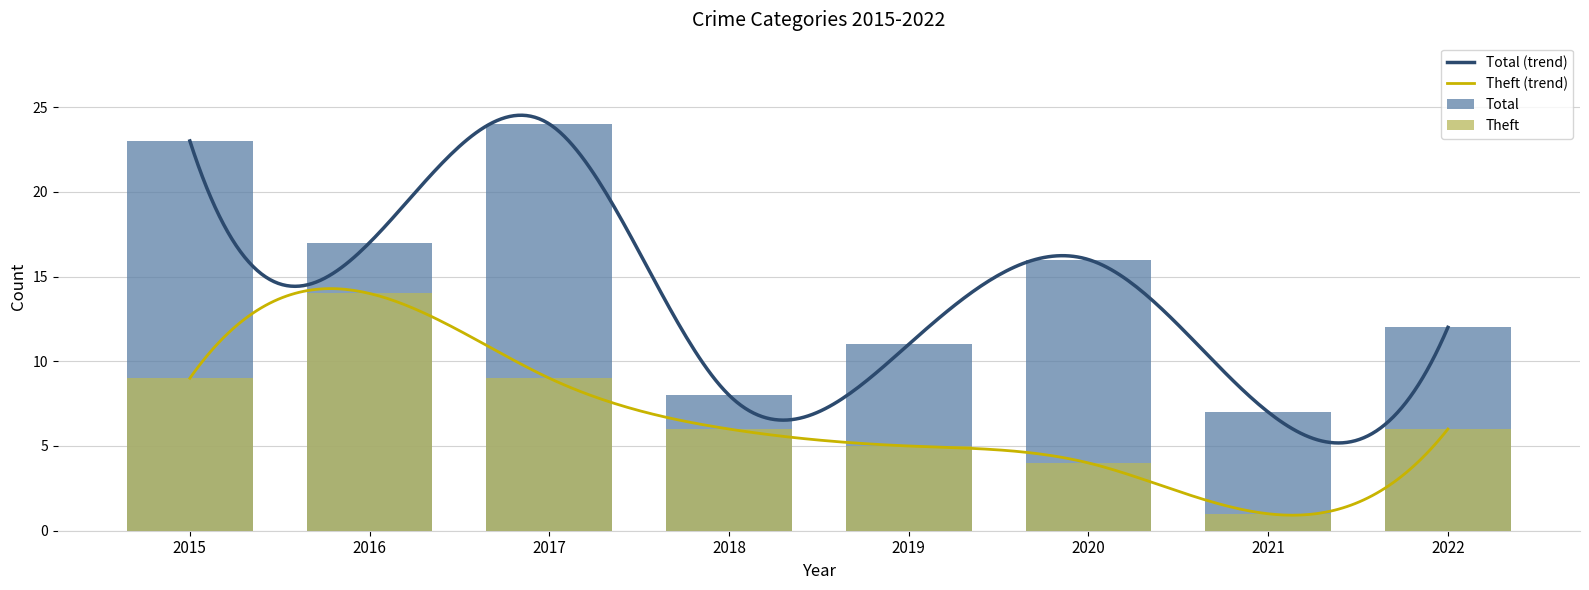

Reading left to right, transcribe all the data shown in this chart.

Theft: 2015=9	2016=14	2017=9	2018=6	2019=5	2020=4	2021=1	2022=6
Total: 2015=23	2016=17	2017=24	2018=8	2019=11	2020=16	2021=7	2022=12